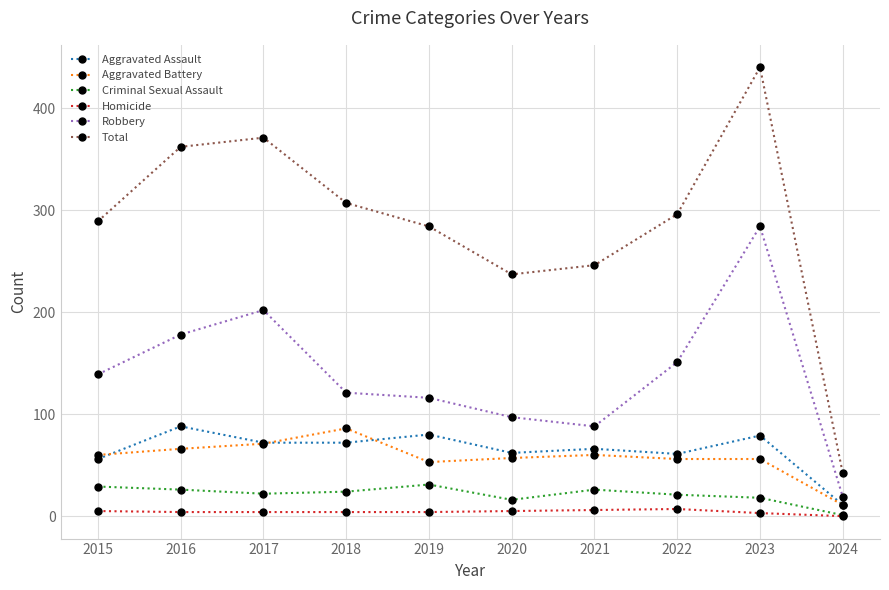

What is the total value across all series at 2021?

492